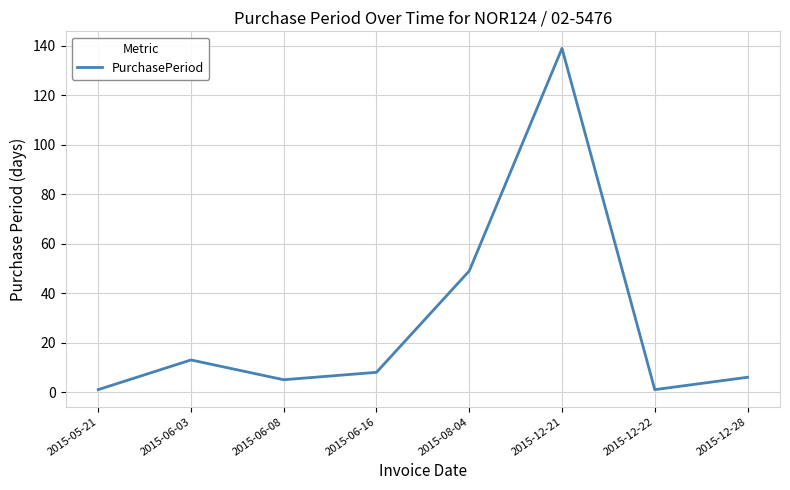

True or false: the data shows 139 at 2015-12-21.

True